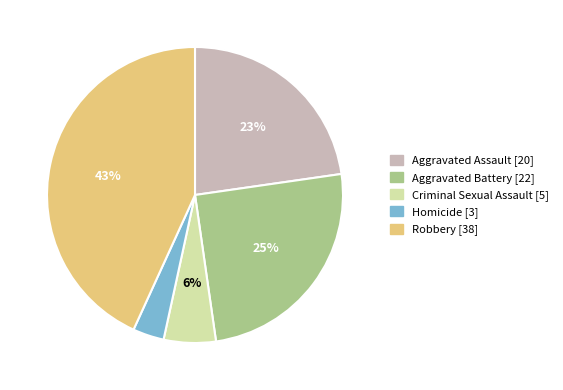

Which category has the smallest portion of the pie?

Homicide